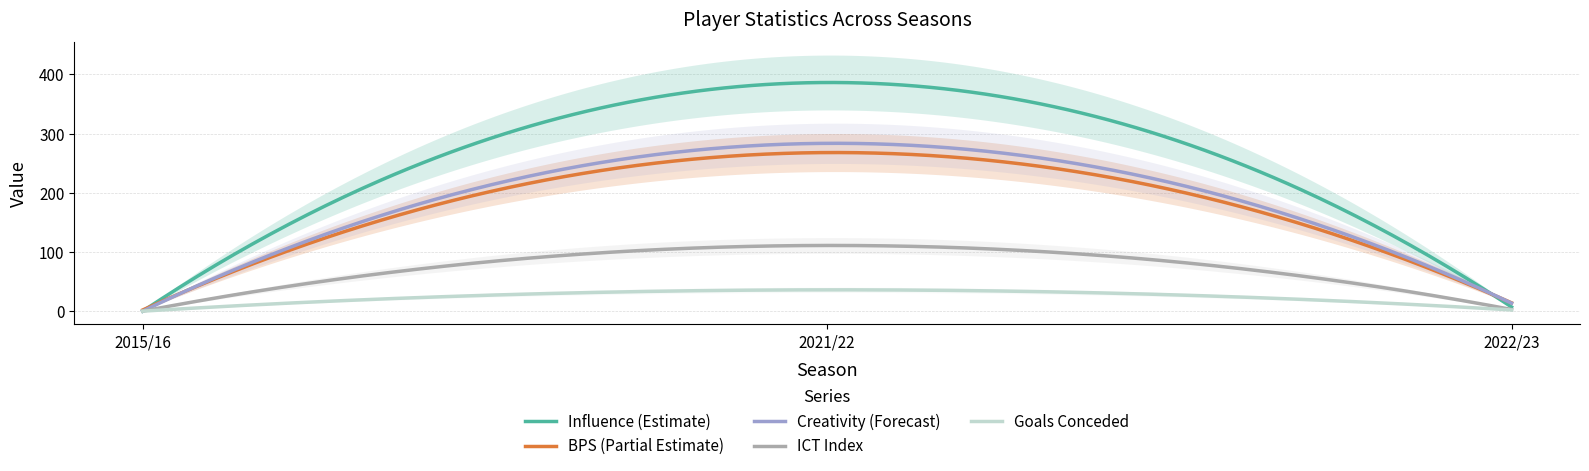

Which series has the largest total across all categories?

influence